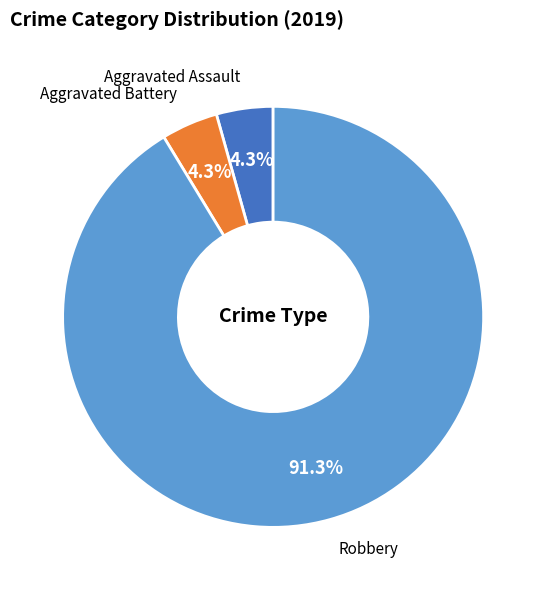

Combined, what portion of the pie is Robbery and Aggravated Battery?

95.7%